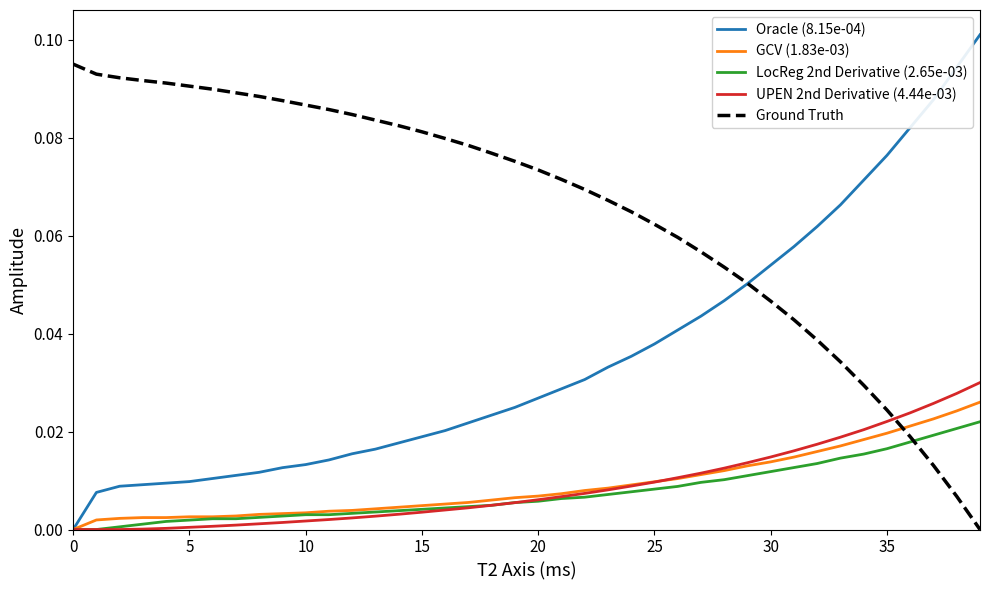

Which series has the largest total across all categories?

Ground Truth